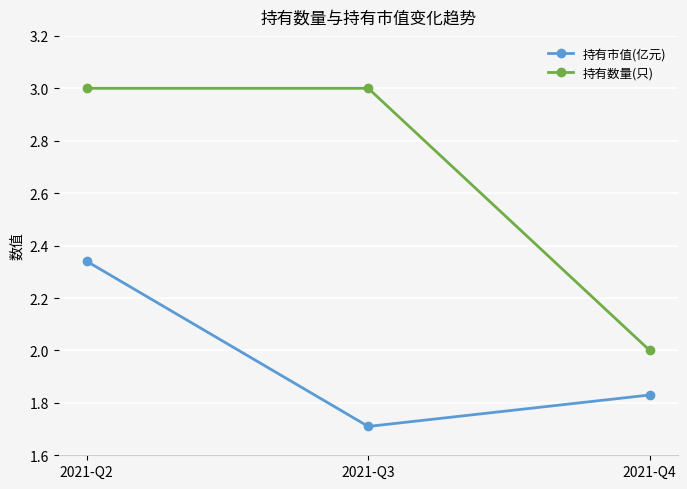

What is the approximate value of 持有数量(只) at 2021-Q2?

3.0